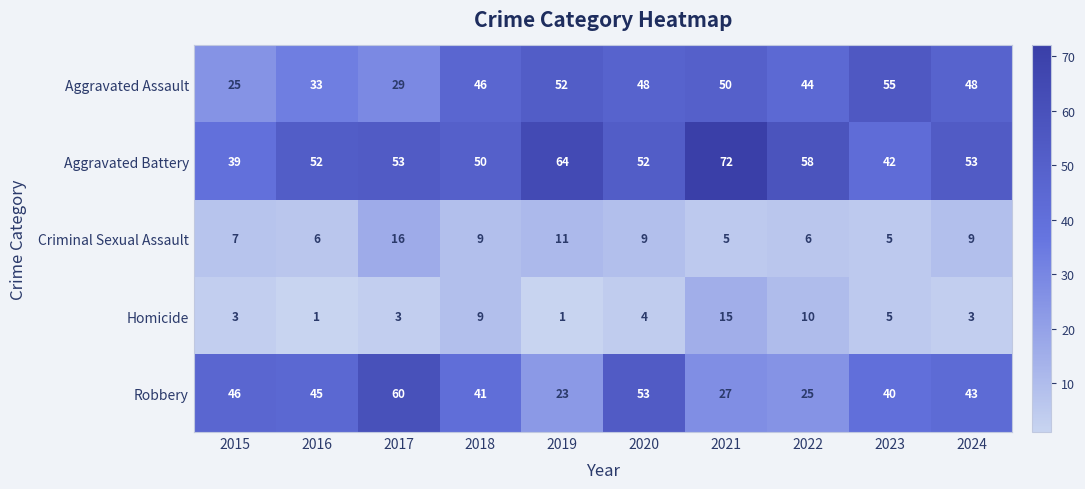

Rank the series at 2016 from lowest to highest value.

Homicide, Criminal Sexual Assault, Aggravated Assault, Robbery, Aggravated Battery